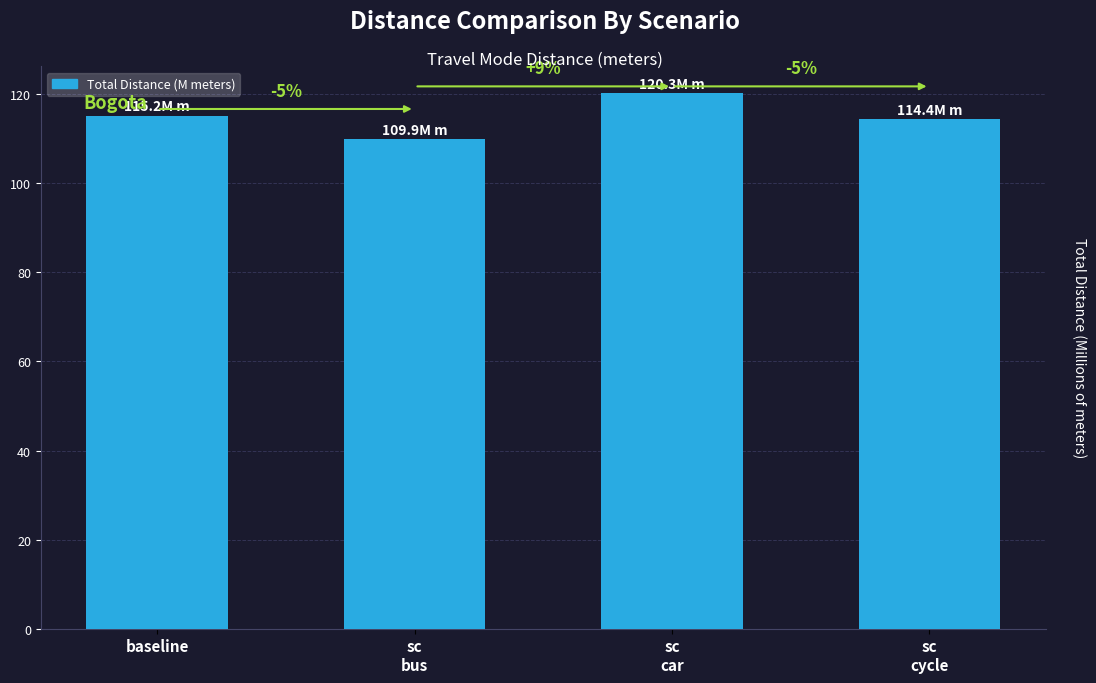

The value at sc
car is 120.3. True or false?

True